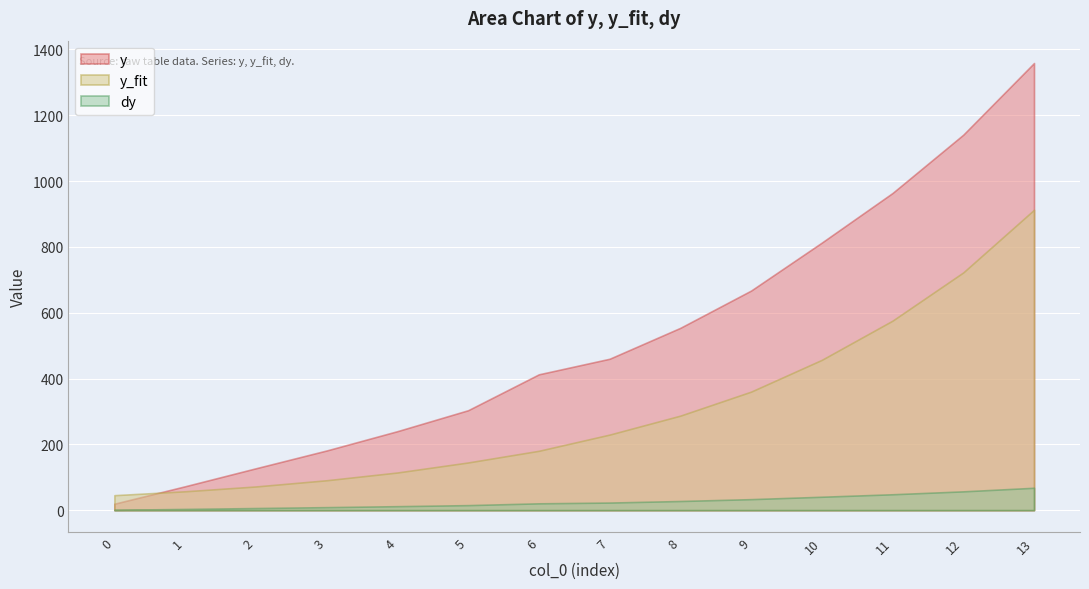

The value of y_fit at 11 is 575.9. True or false?

True